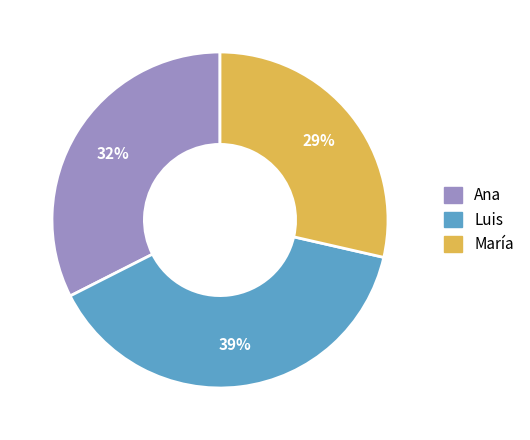

Between María and Ana, which is larger?

Ana